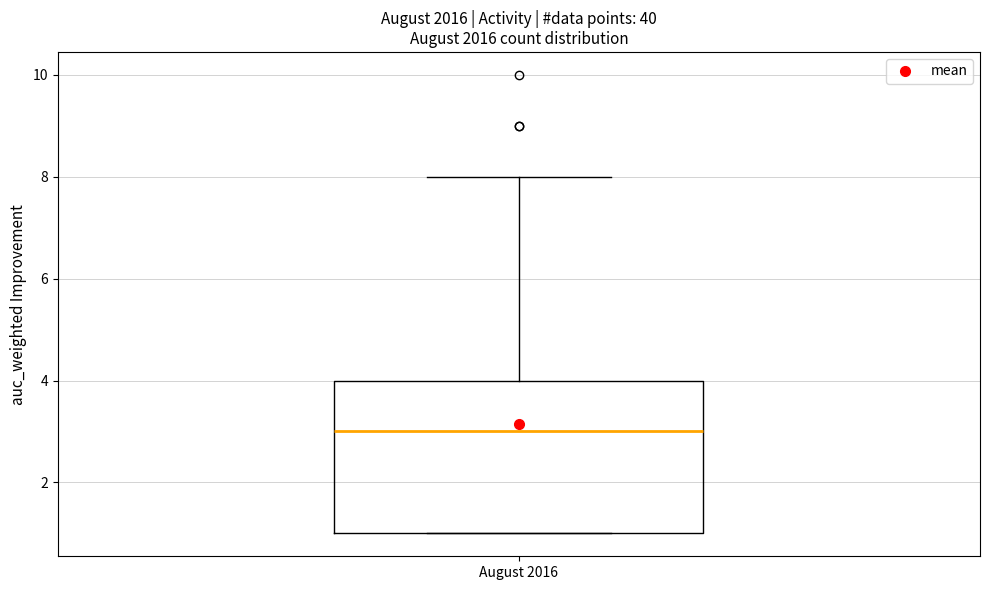

Transcribe this box plot: give where the median line is, the range the box spans, and where the two whiskers end, as read against the y-axis. The values are not printed on the chart, so give them approximately, as read against the axis.

median 3, box 1 to 4, whiskers 1 to 8